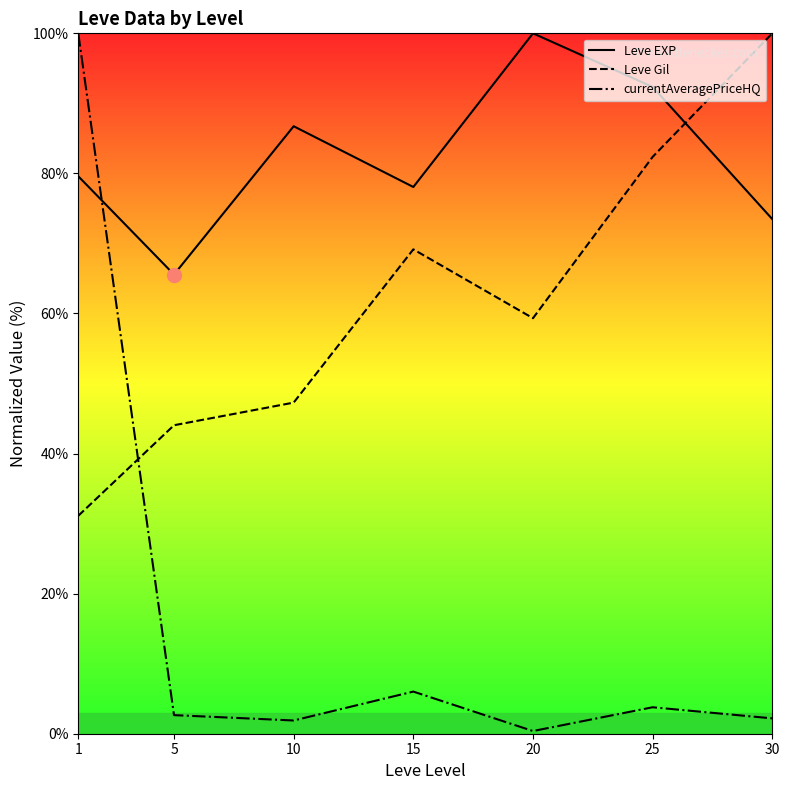

Where is currentAveragePriceHQ nearest to the value 50?

15